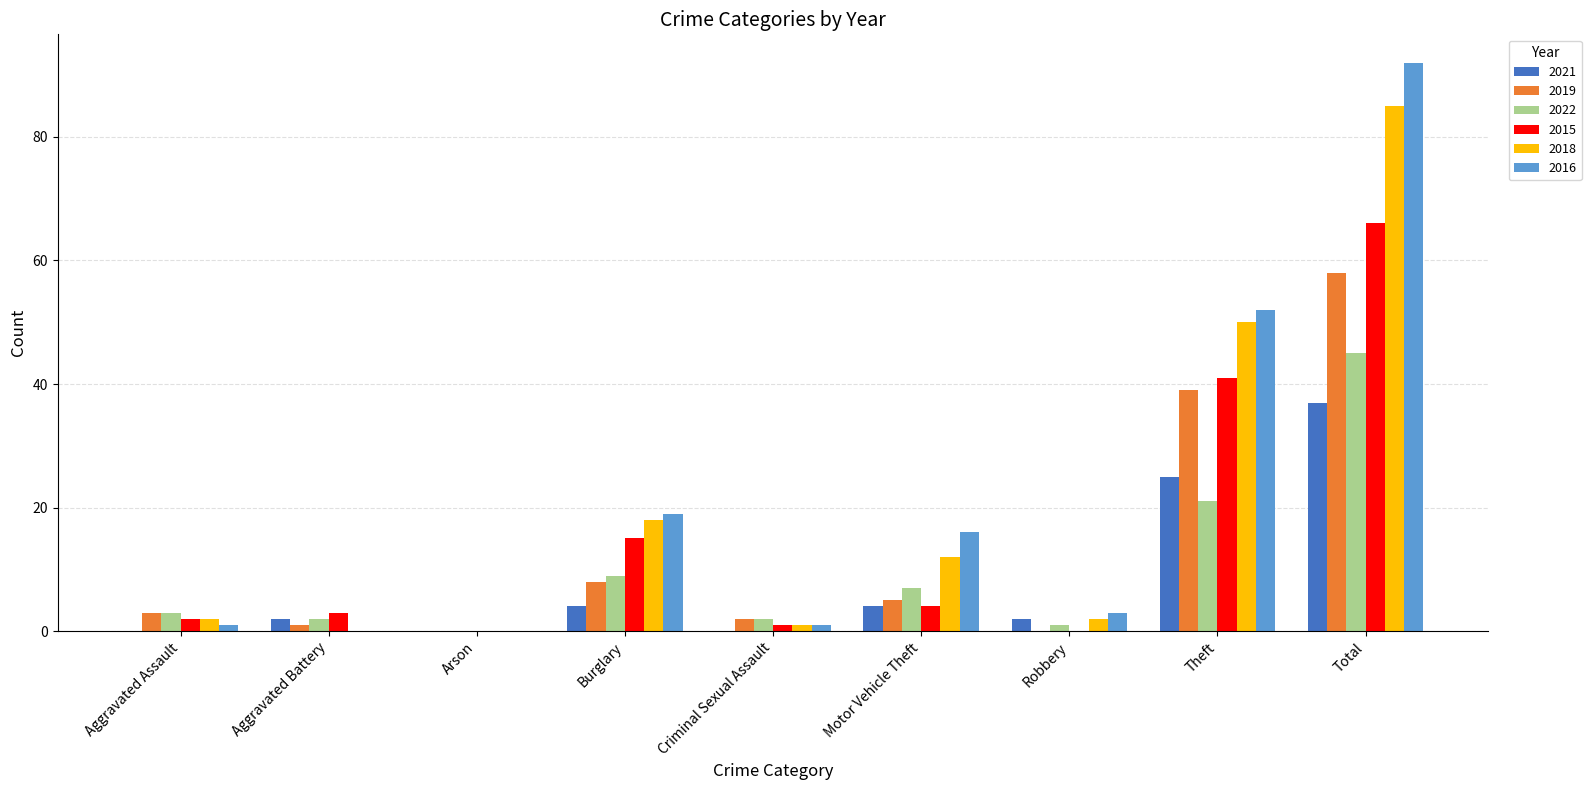

What is the total value across all series at Criminal Sexual Assault?

7